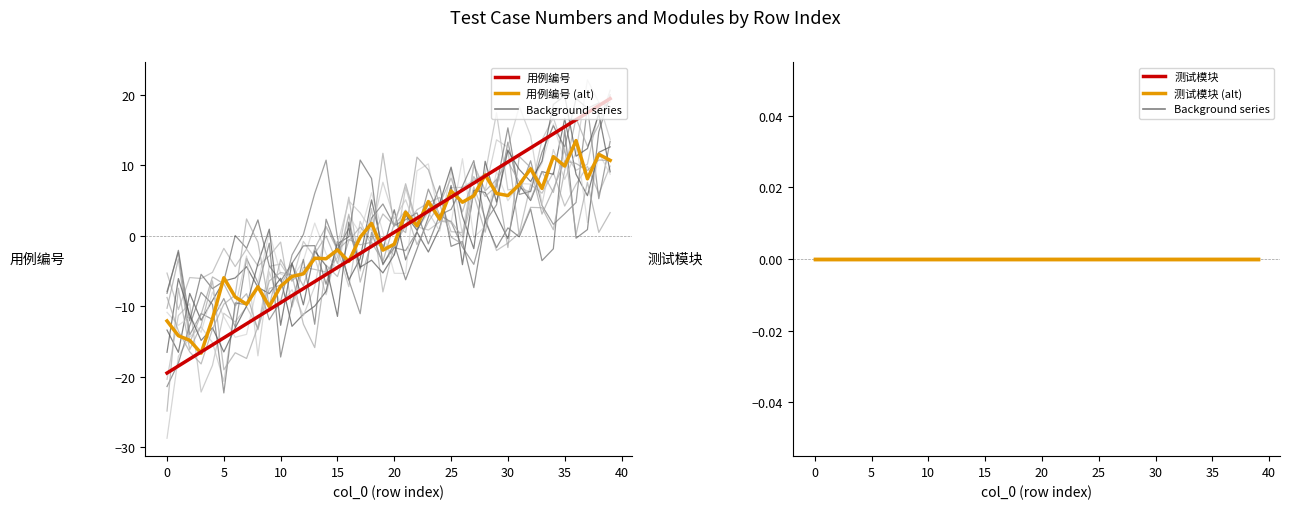

Count the number of categories in the chart.

40